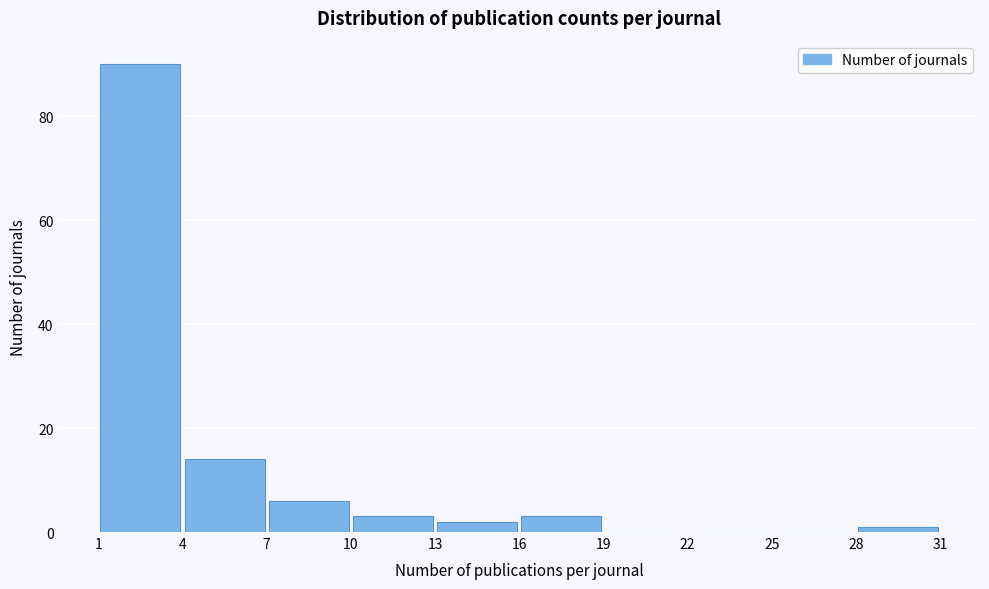

How tall is the bar that spans 1 to 4 on the x-axis? The values are not printed on the chart, so give them approximately, as read against the axis.

90